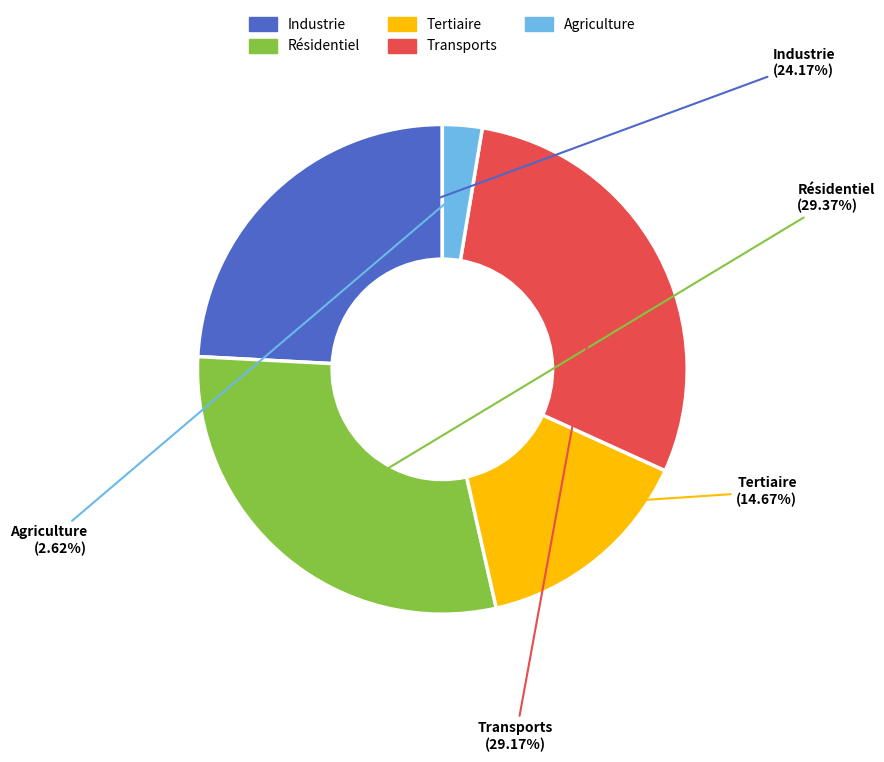

What is the smallest slice in the pie chart?

Agriculture